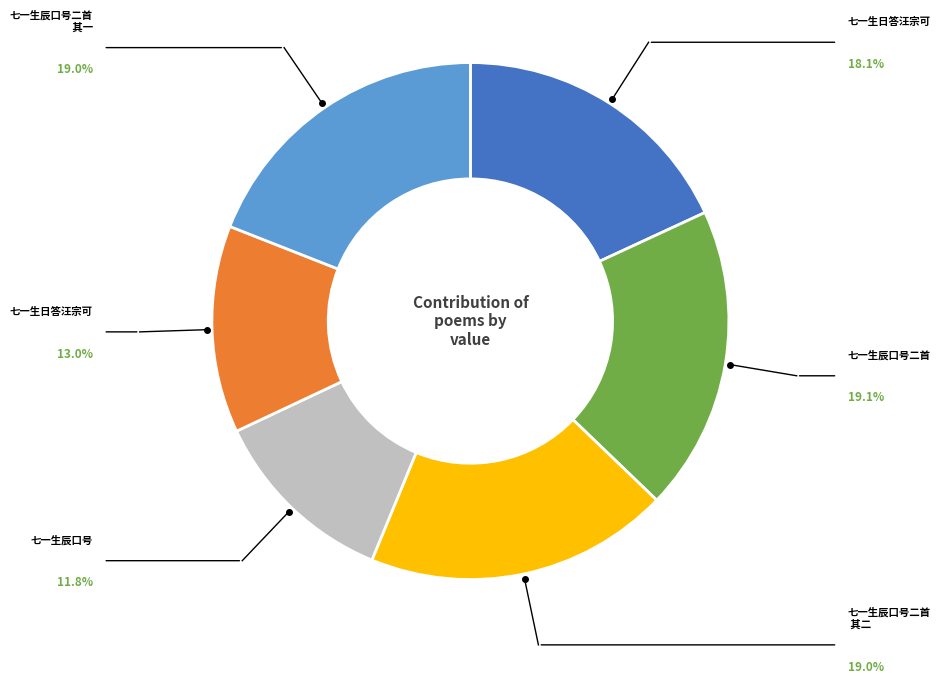

Count the number of slices in the pie.

6